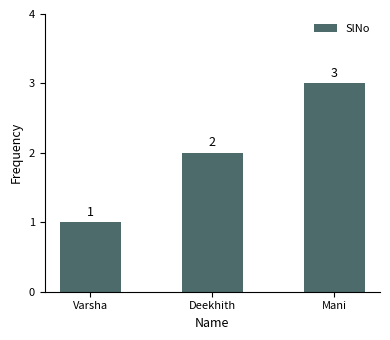

How many series are shown in this chart?

1